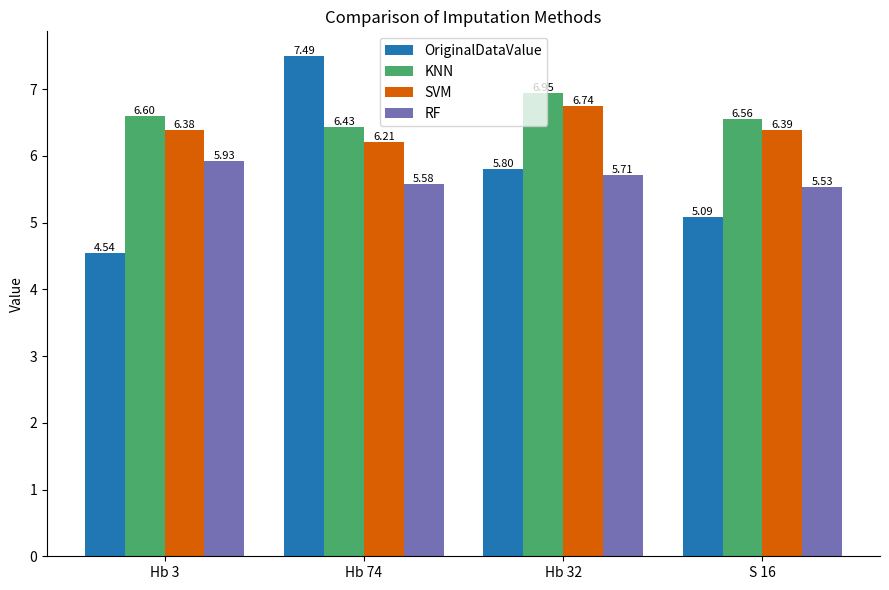

Are the bars grouped side by side (vs. stacked)?

Yes